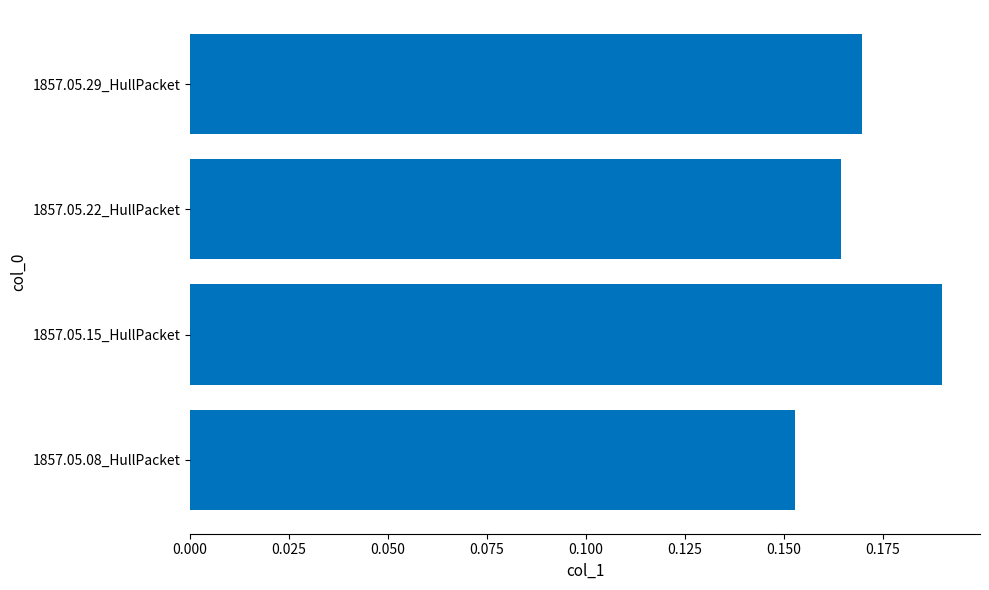

The value at 1857.05.29_HullPacket is 0.1. True or false?

False